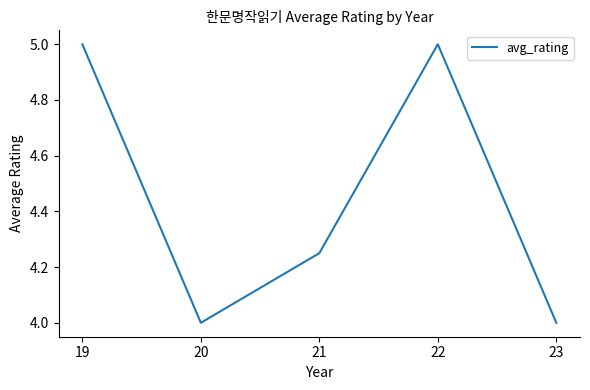

True or false: the data shows 1.7 at 20.

False